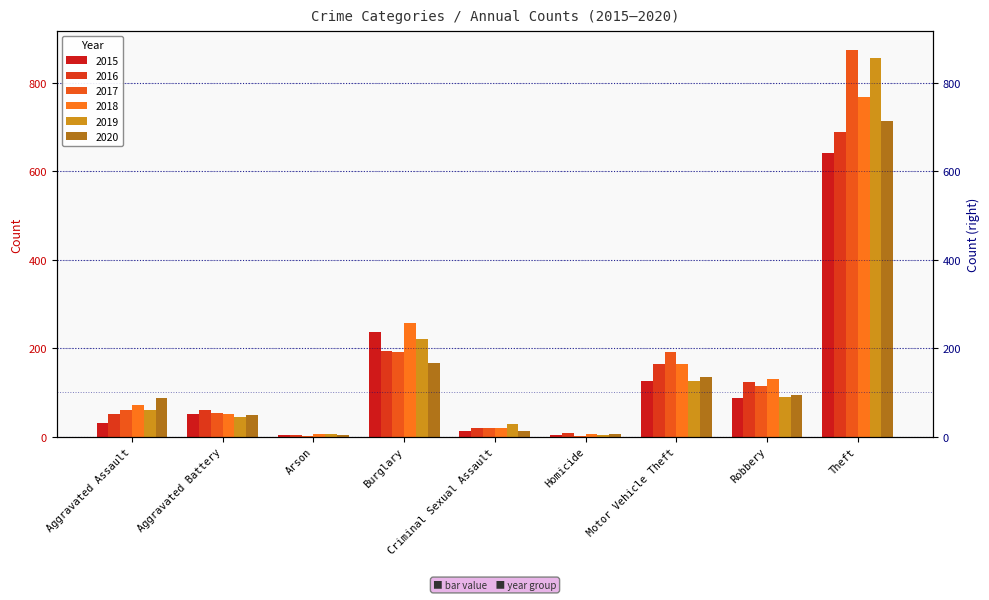

Are the bars horizontal?

No